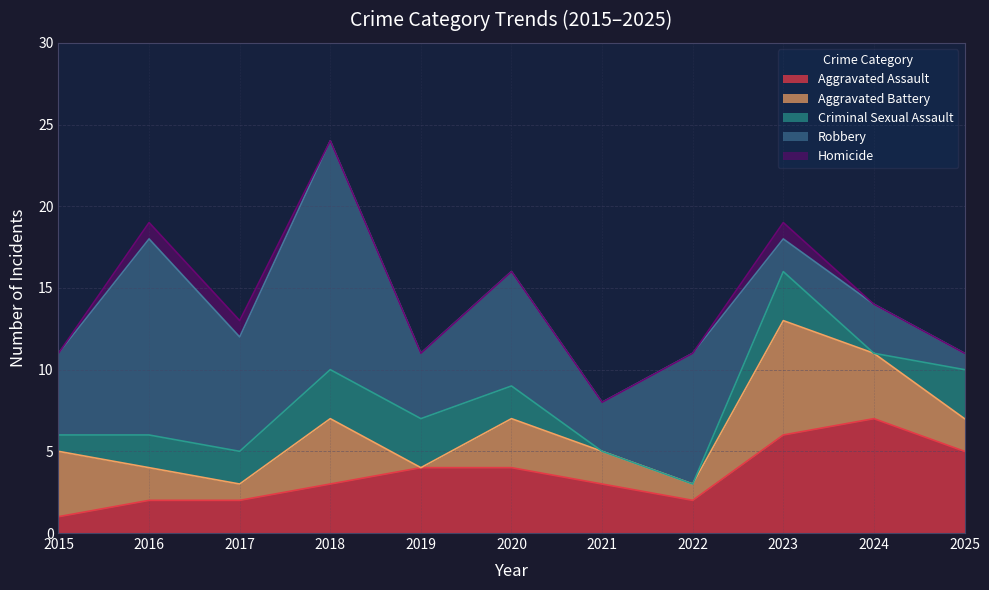

What is the spread (max minus min) of values at 2019?

4